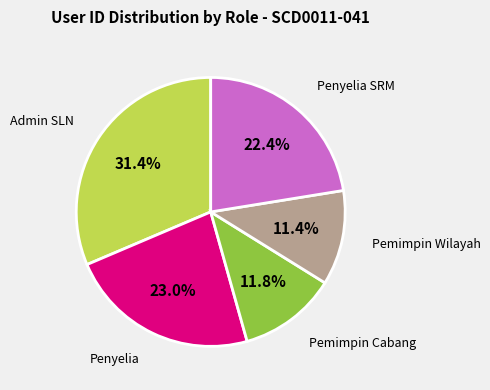

How many segments does this pie chart have?

5